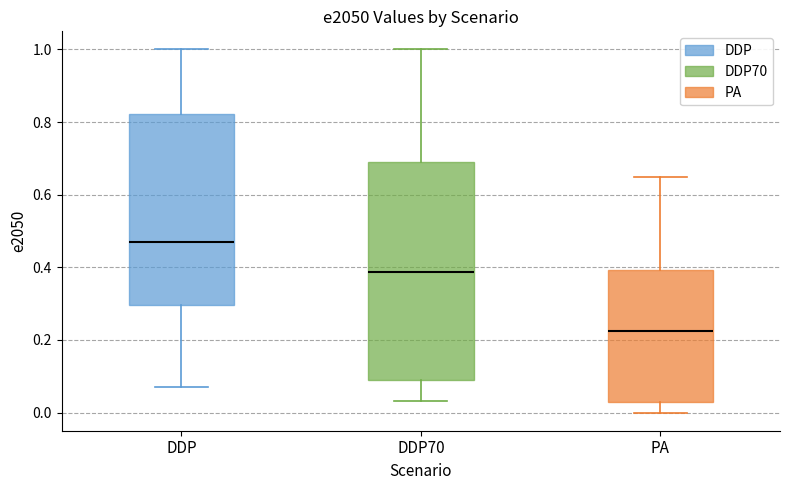

Reading left to right, transcribe this box plot: for each box, give where its median line is, the range the box spans, and where its two whiskers end, as read against the y-axis. The values are not printed on the chart, so give them approximately, as read against the axis.

DDP: median 0.46, box 0.30 to 0.82, whiskers 0.08 to 1.00
DDP70: median 0.38, box 0.10 to 0.68, whiskers 0.04 to 1.00
PA: median 0.22, box 0.04 to 0.40, whiskers 0.00 to 0.66